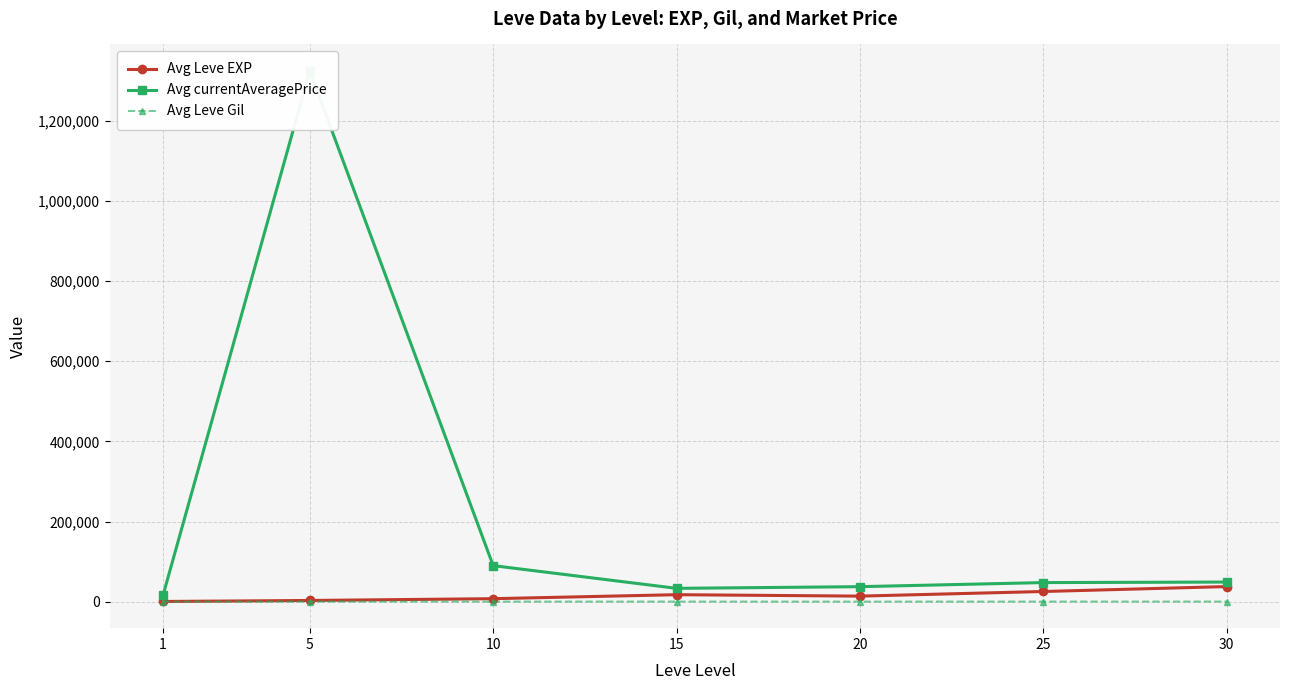

True or false: Avg Leve EXP has more than 2 interior local peaks.

False